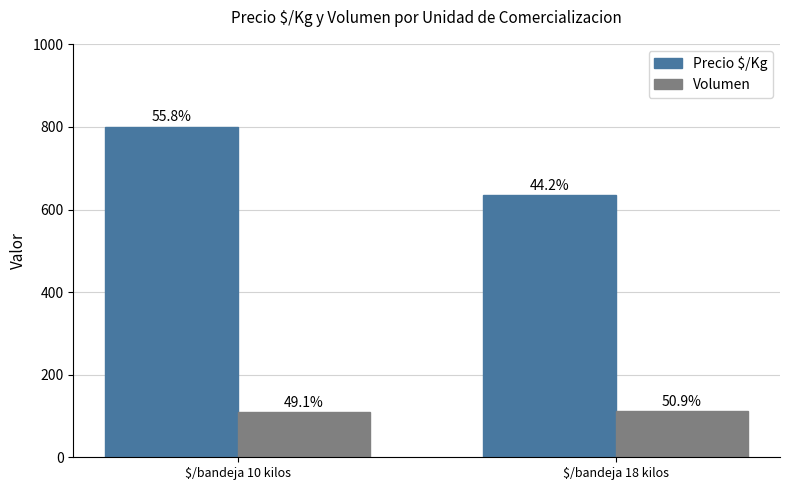

Reading left to right, extract all data points from this chart.

Precio $/Kg: 801	634
Volumen: 109	113